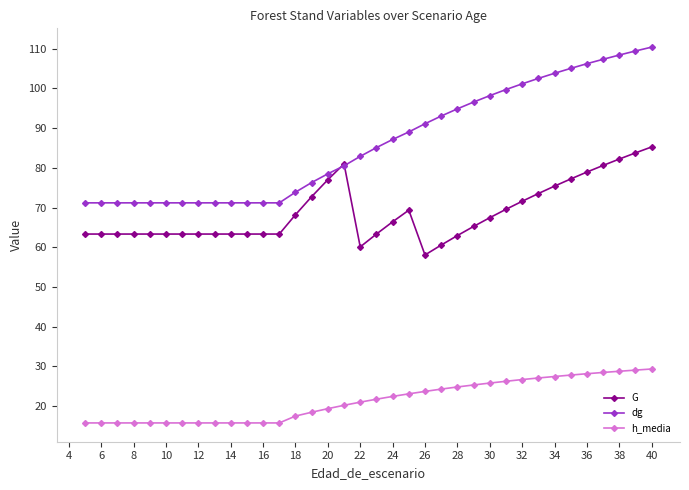

List the series in order of their peak value, lowest first.

h_media, G, dg